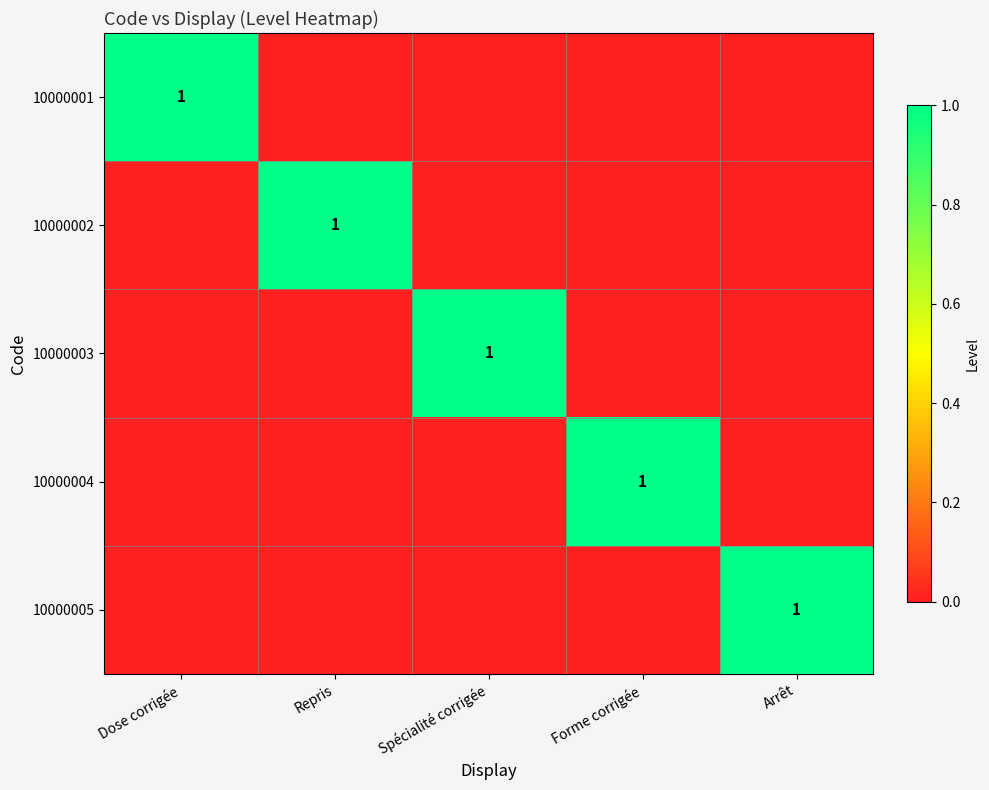

At which category is the sum across all series the highest?

Dose corrigée